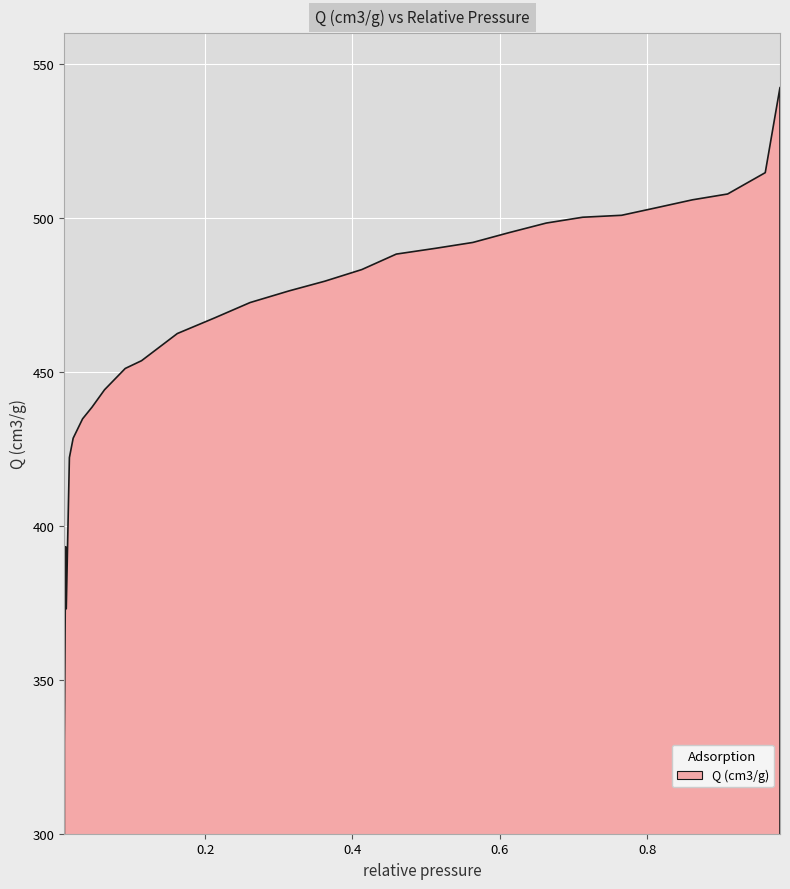

What is the smallest value displayed?

329.6